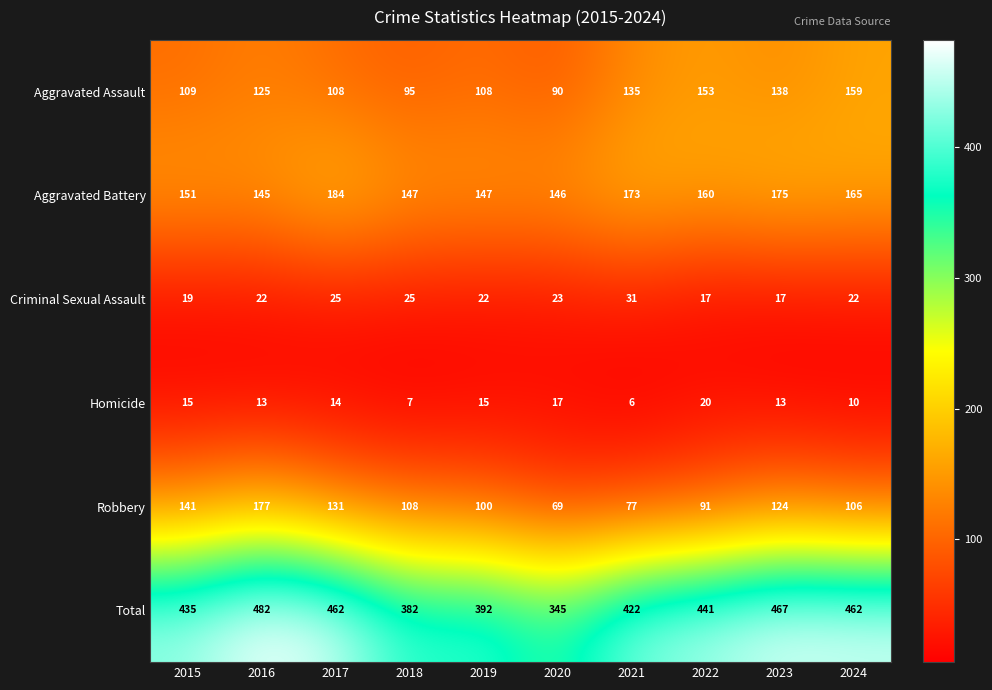

What is the difference between the second highest and minimum values in the Criminal Sexual Assault series?

8